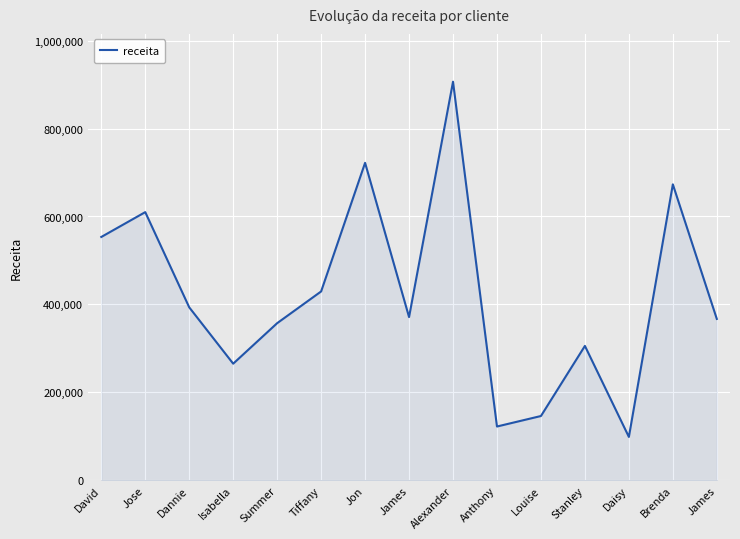

What is the difference between the maximum and second lowest values?

784156.0